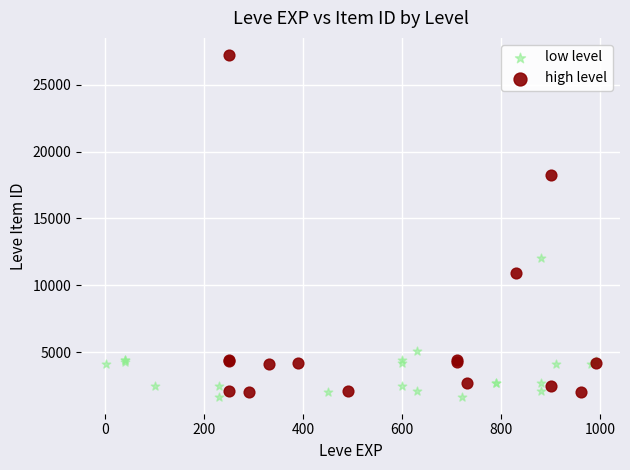

Which series has the widest spread of Y values?

high level